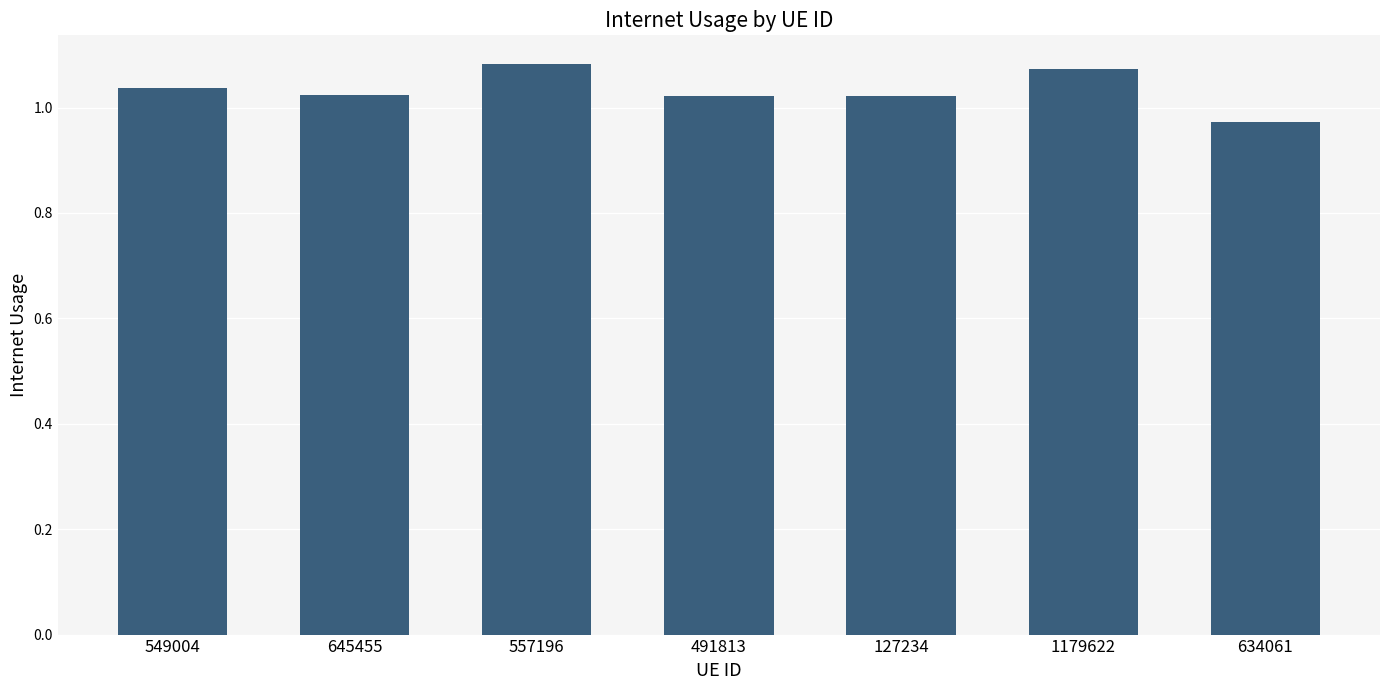

What is the label of the 5th bar from the left?

127234